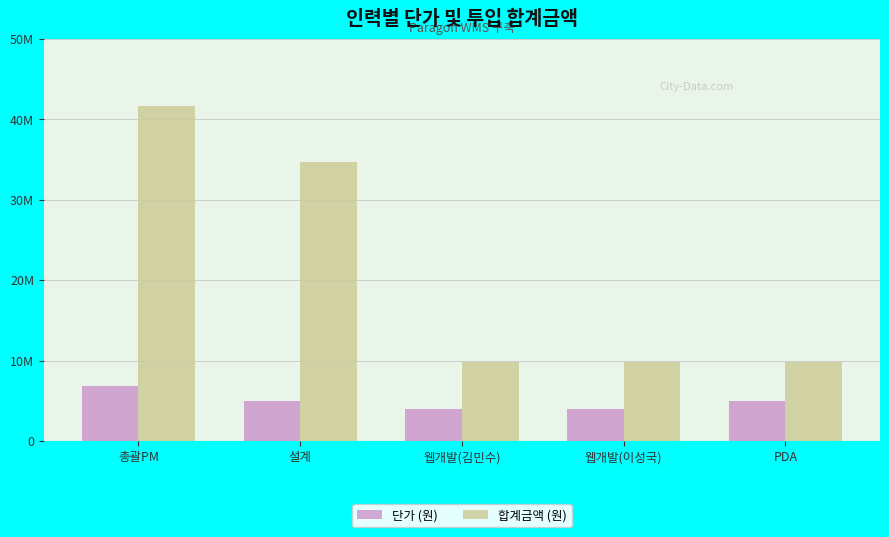

Does the chart contain any negative values?

No